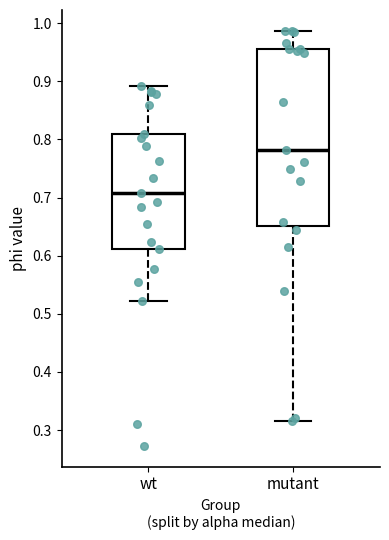

Reading left to right, transcribe this box plot: for each box, give where its median line is, the range the box spans, and where its two whiskers end, as read against the y-axis. The values are not printed on the chart, so give them approximately, as read against the axis.

wt: median 0.71, box 0.61 to 0.81, whiskers 0.52 to 0.89
mutant: median 0.78, box 0.65 to 0.96, whiskers 0.31 to 0.99